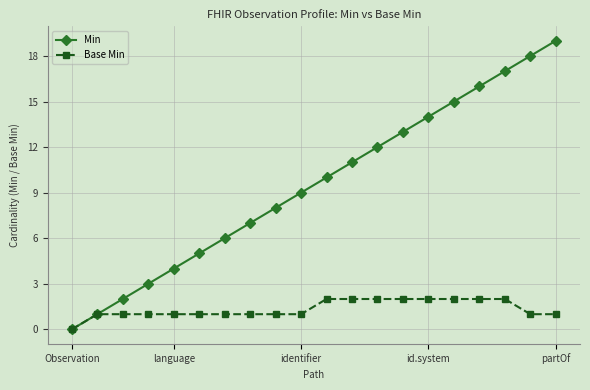

Which series has the largest total across all categories?

Min